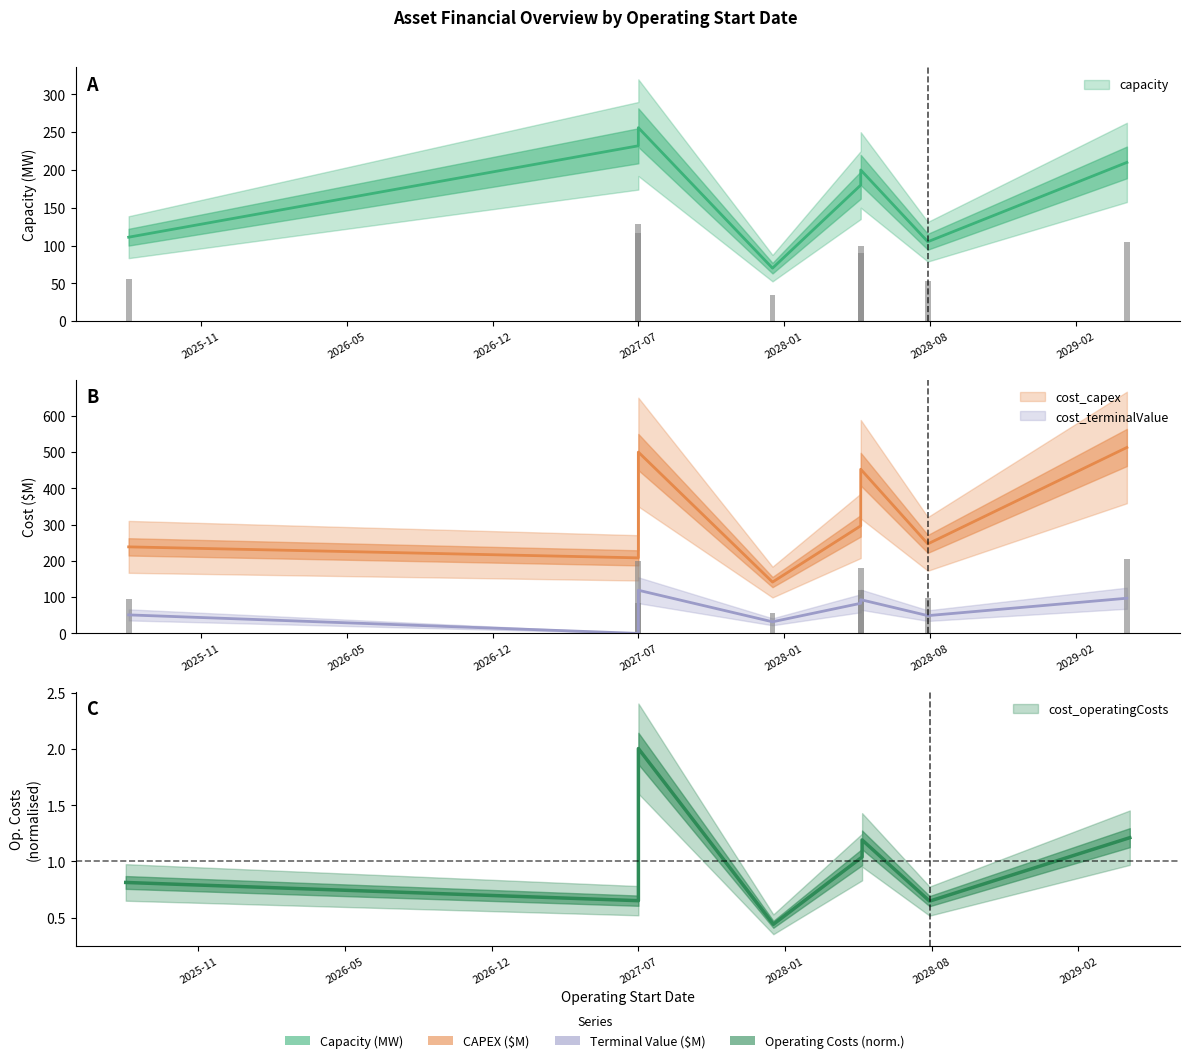

What is the sum of the cost_capex values at 2029-05-01 and 2027-07-01?

721.0